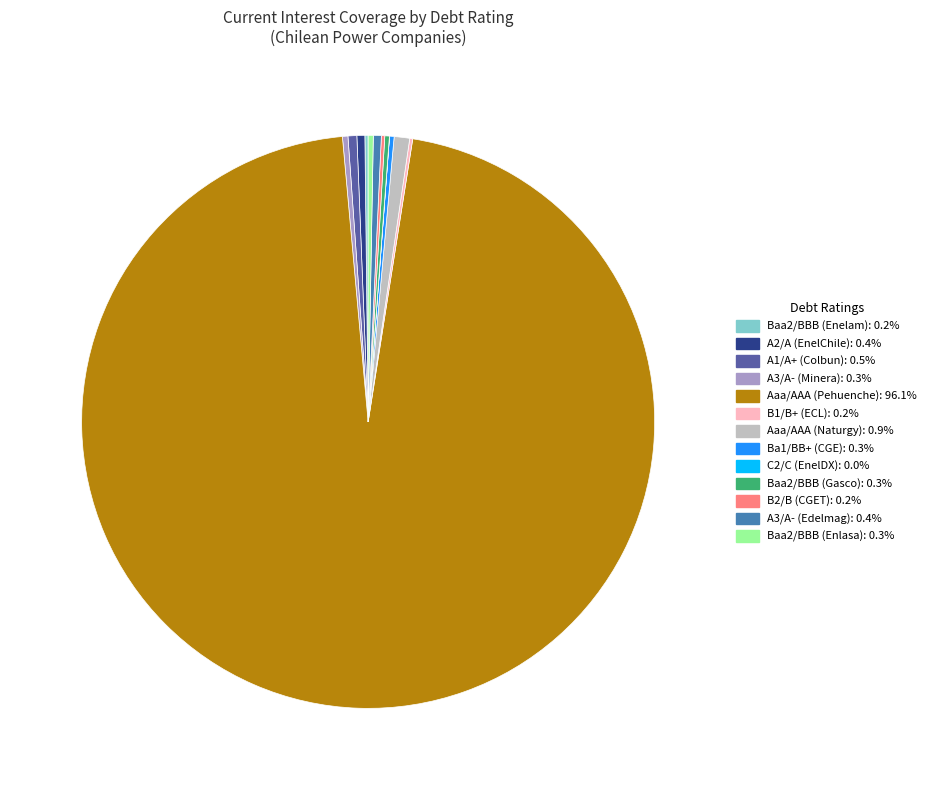

Does any single category account for the majority?

Yes